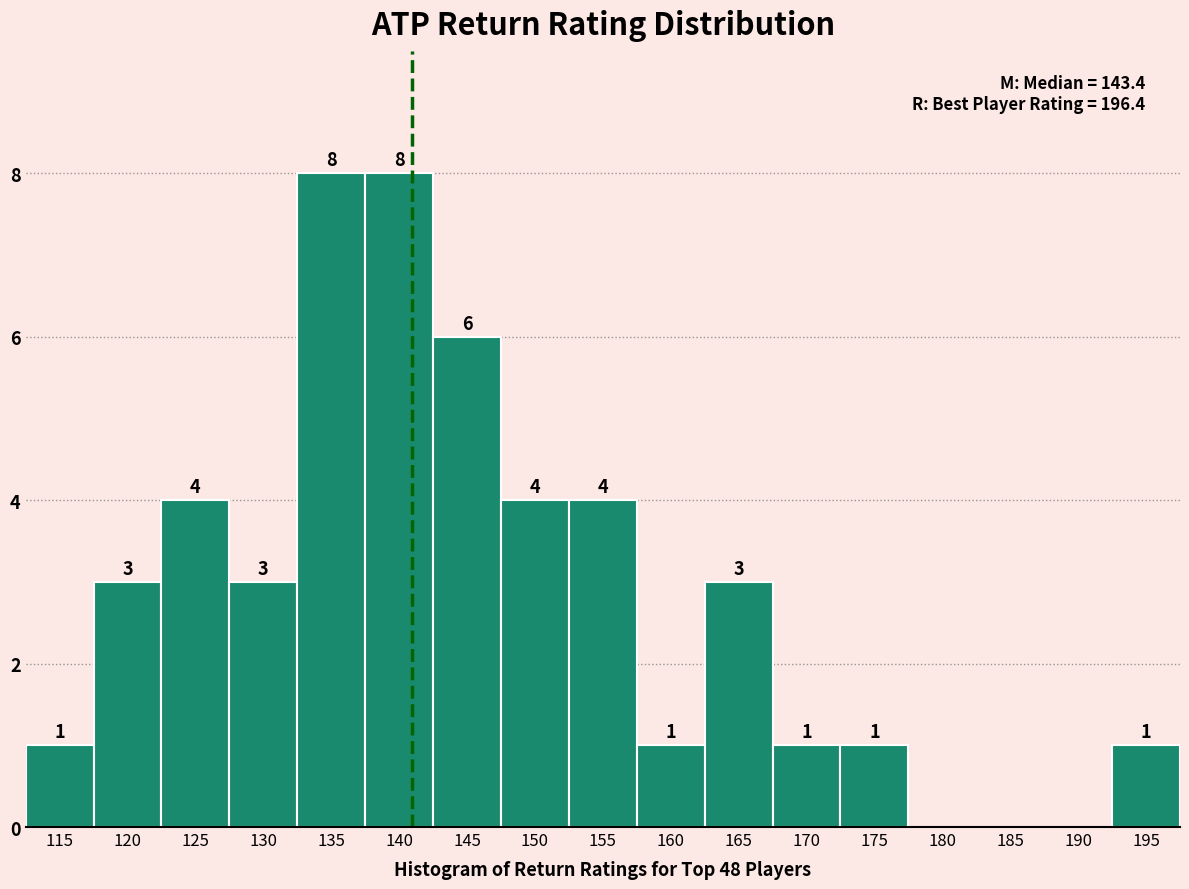

Reading left to right, transcribe all the data shown in this chart.

115=1	120=3	125=4	130=3	135=8	140=8	145=6	150=4	155=4	160=1	165=3	170=1	175=1	180=0	185=0	190=0	195=1